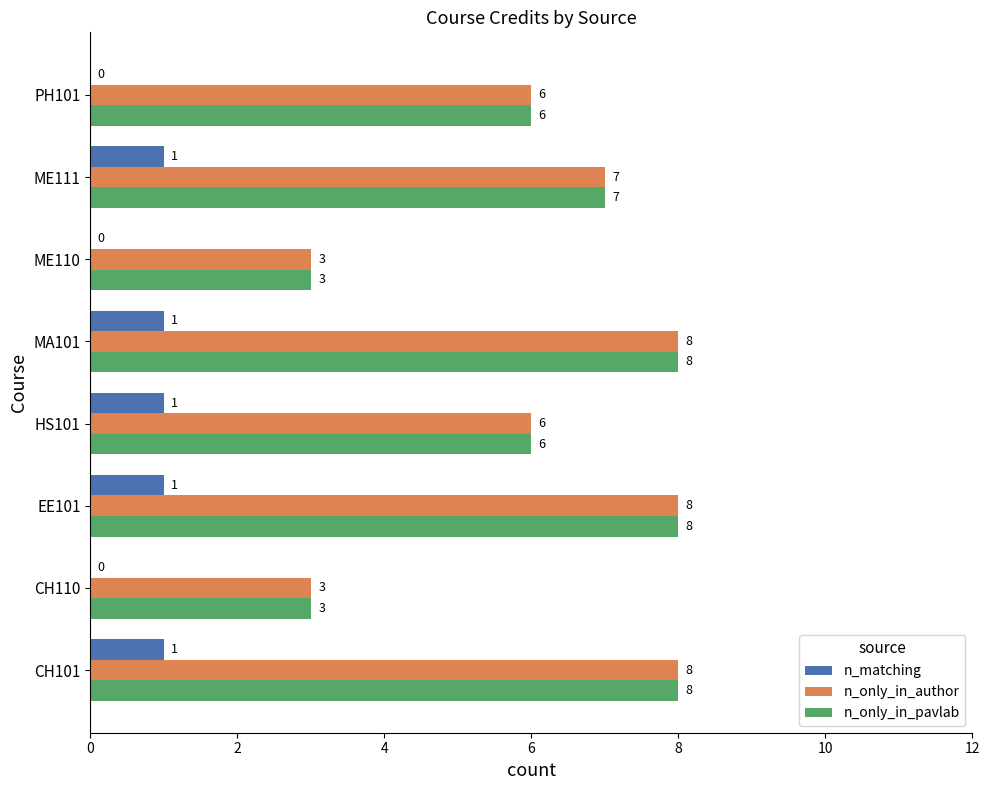

What is the sum of all n_only_in_author values?

49